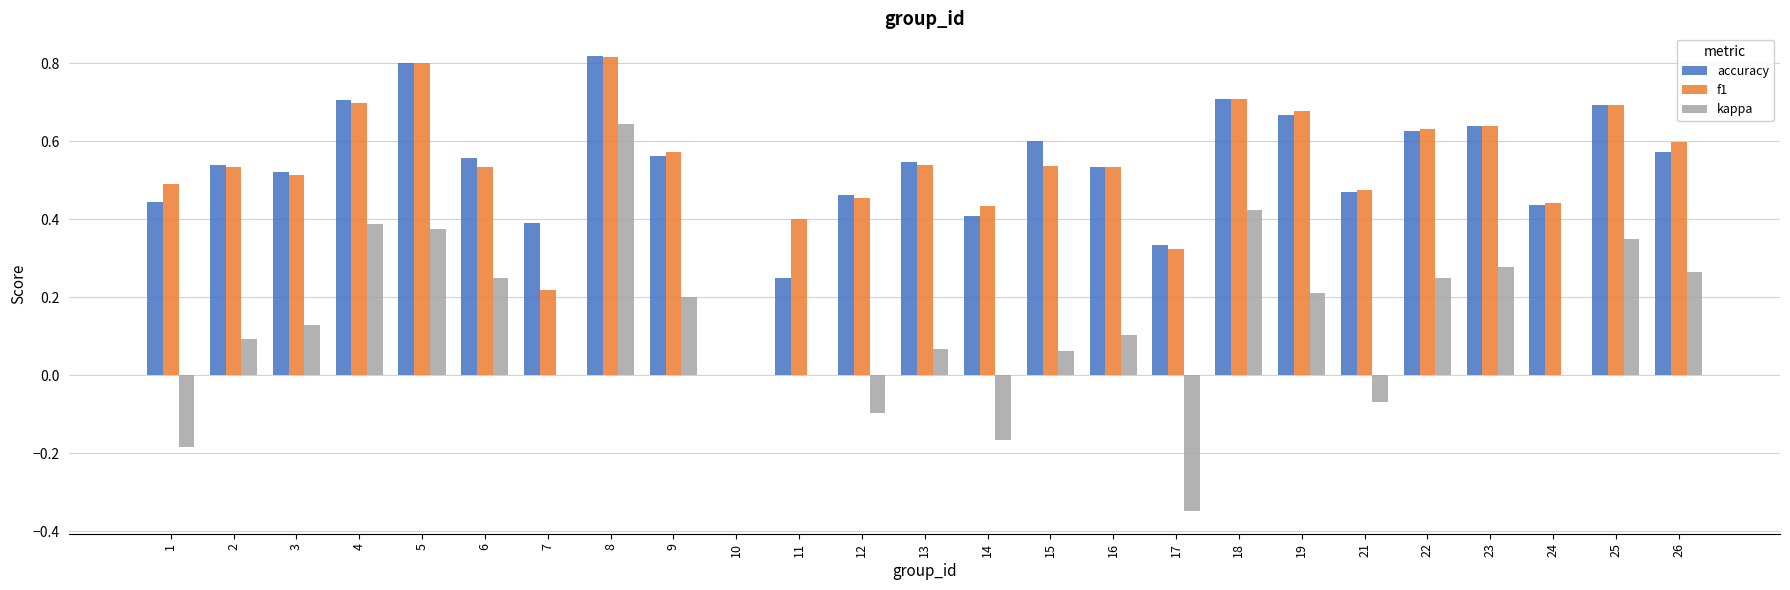

What are all the series names shown in the legend?

accuracy, f1, kappa